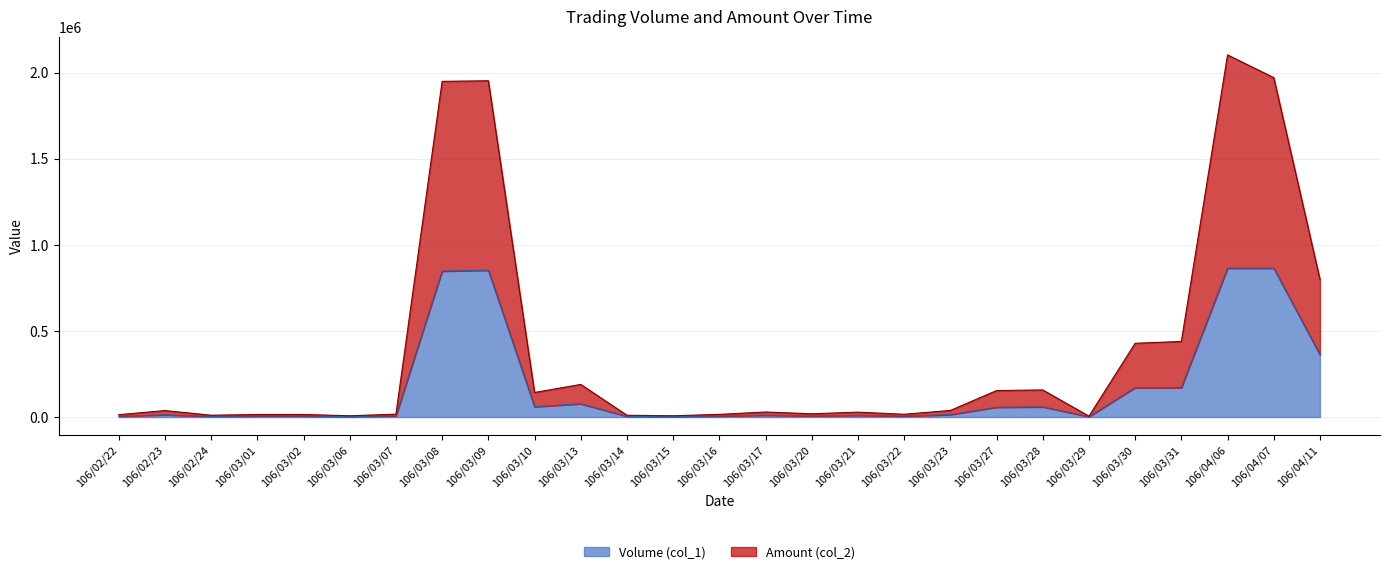

What is the label of the 4th point from the right?

106/03/31